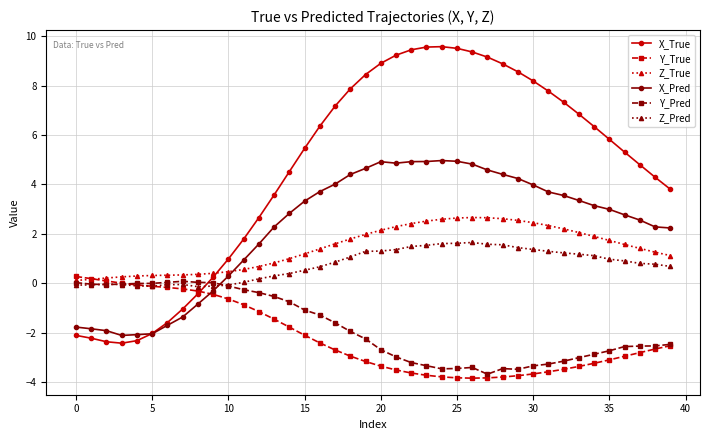

Which series has the largest range (max minus min)?

X_True